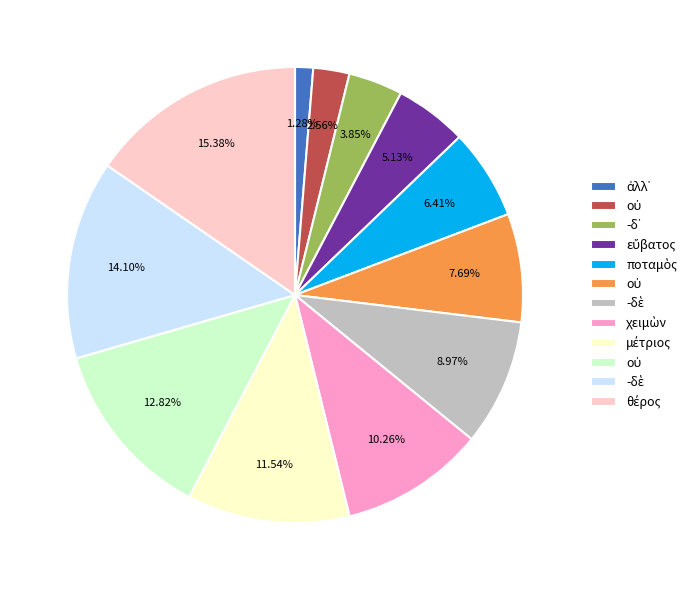

Does any single category account for the majority?

No